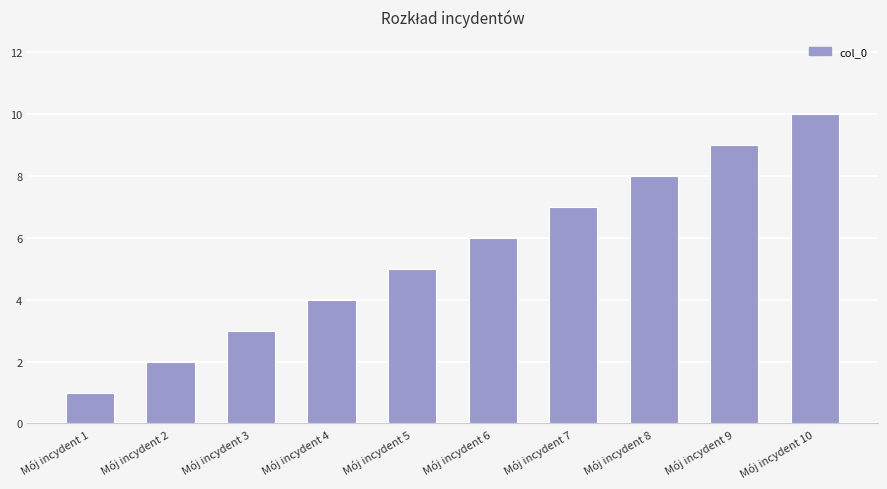

How many bars are there in total?

10